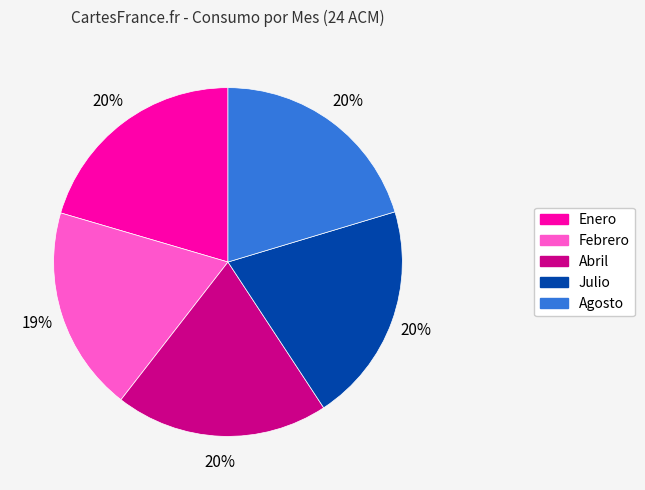

What is the ratio of the value at Abril to the value at Enero?

1.0